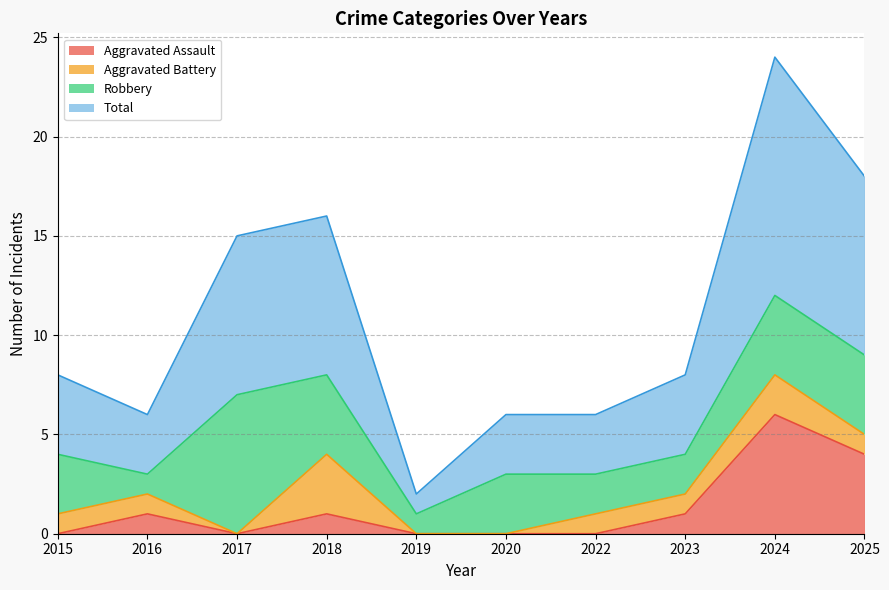

The Aggravated Assault series shows 0 at 2015. True or false?

True